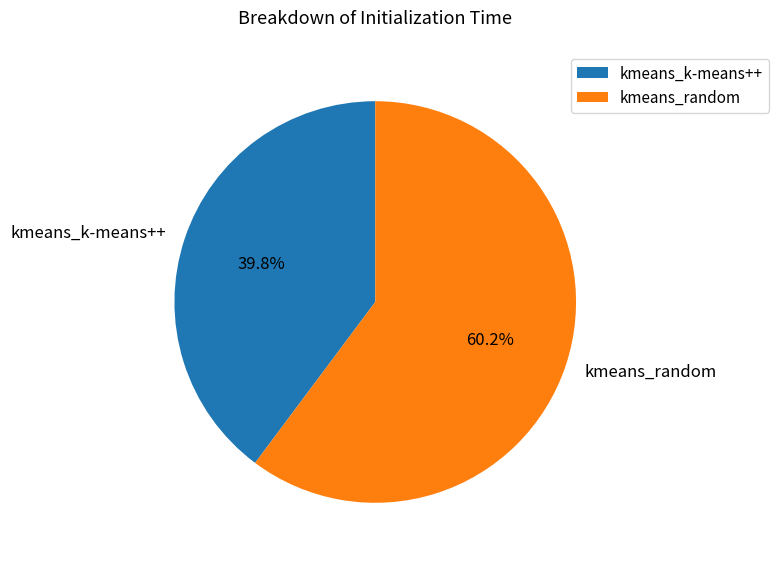

Which category has the biggest portion of the pie?

kmeans_random